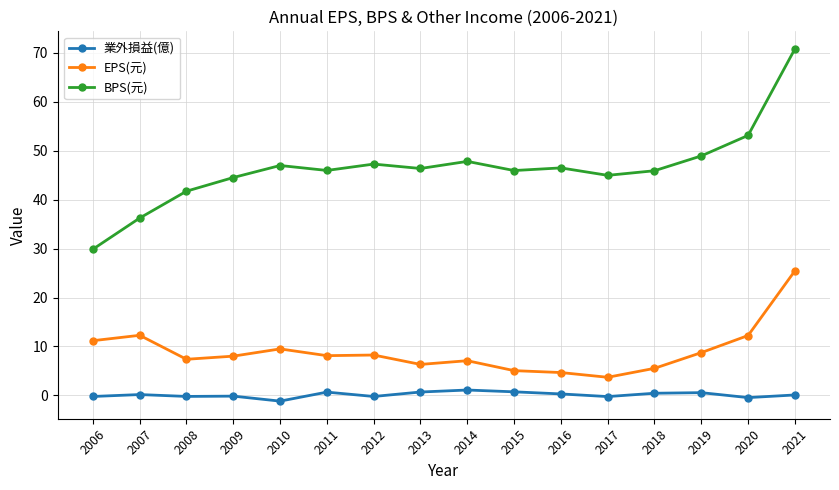

Count the number of data series in this chart.

3